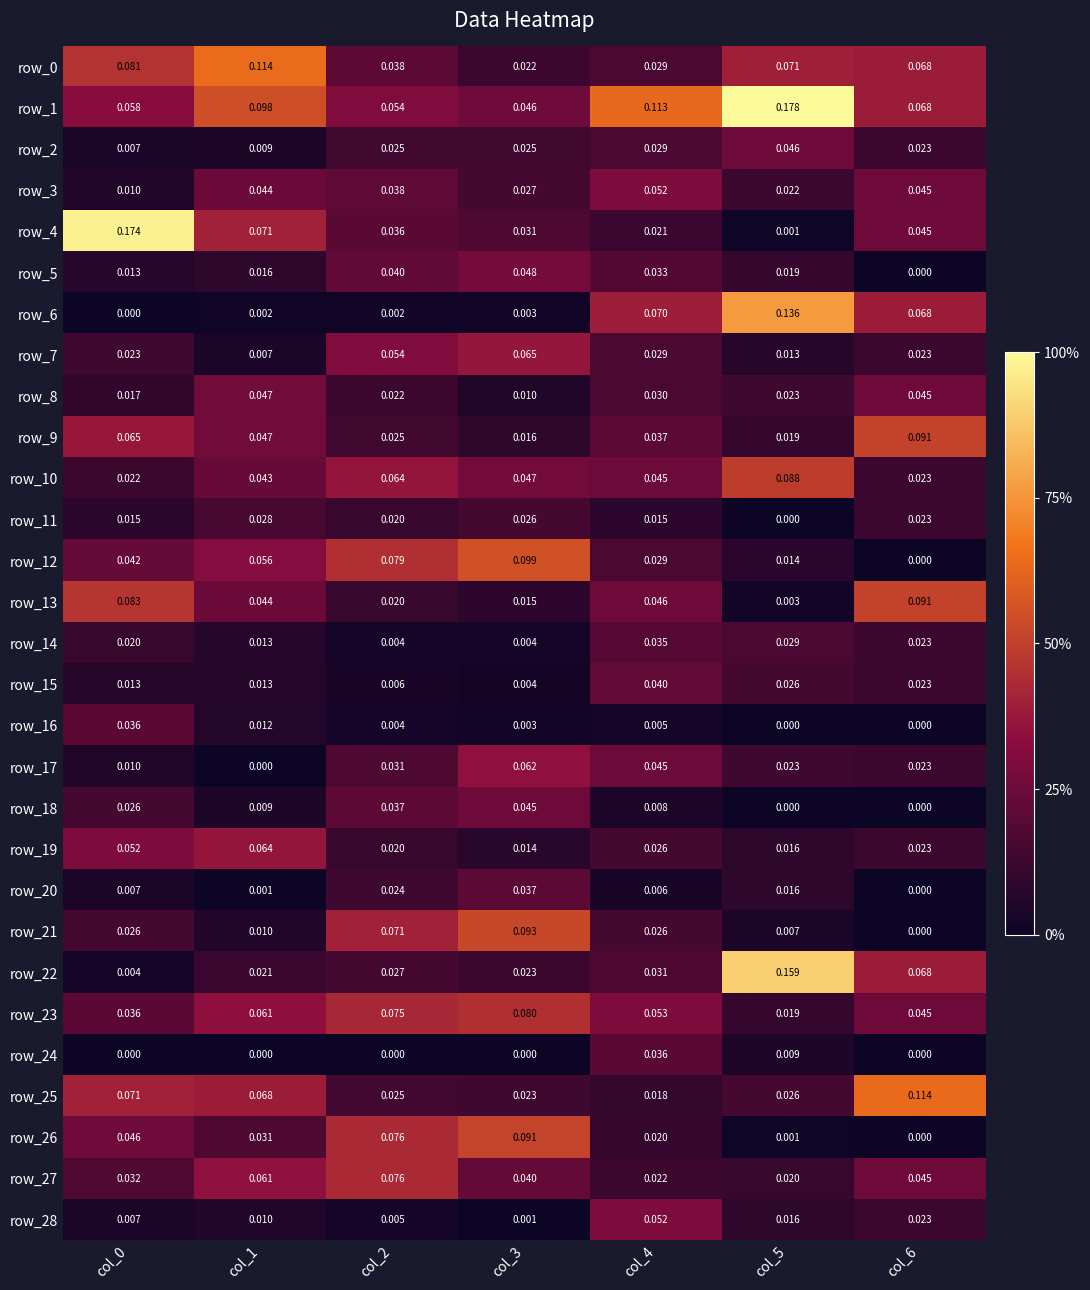

Which category has the lowest value in the row_24 series?

col_0